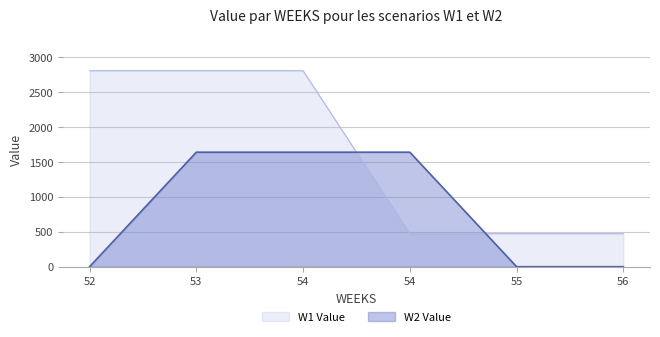

Which series has the largest total across all categories?

W1 Value